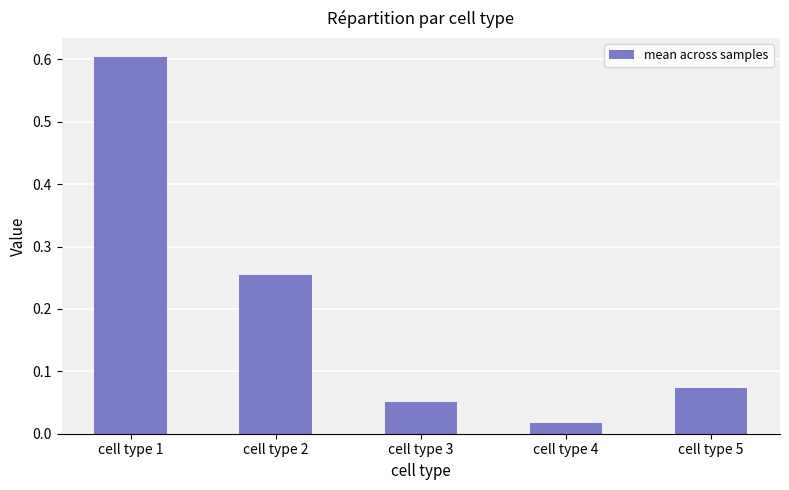

List the labels in order of value, smallest first.

cell type 4, cell type 3, cell type 5, cell type 2, cell type 1